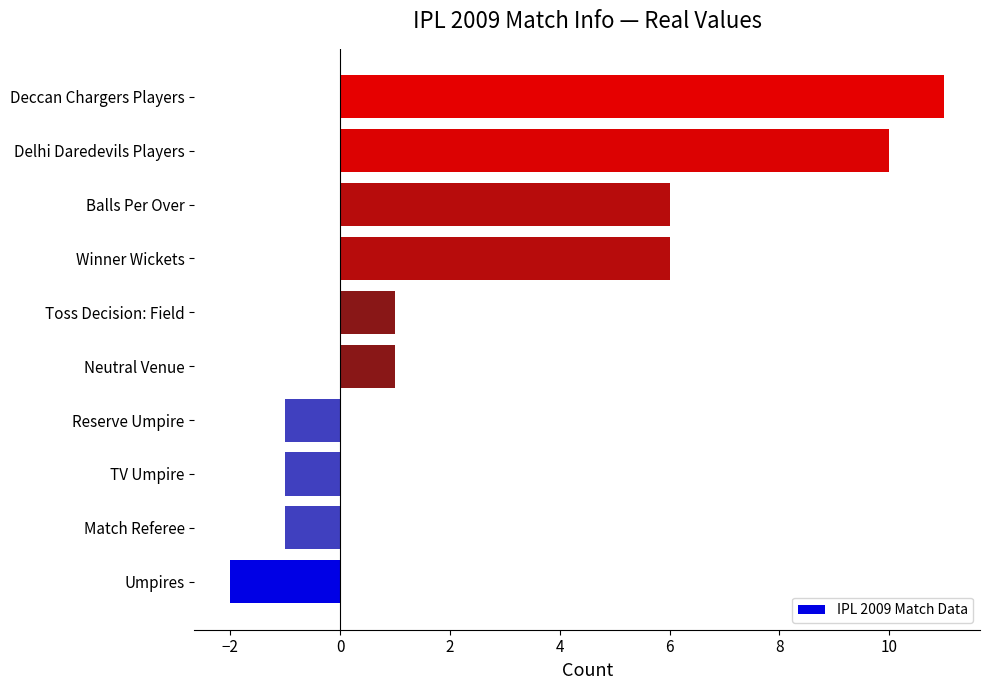

Reading bottom to top, transcribe all the data shown in this chart.

Umpires=-2	Match Referee=-1	TV Umpire=-1	Reserve Umpire=-1	Neutral Venue=1	Toss Decision: Field=1	Winner Wickets=6	Balls Per Over=6	Delhi Daredevils Players=10	Deccan Chargers Players=11